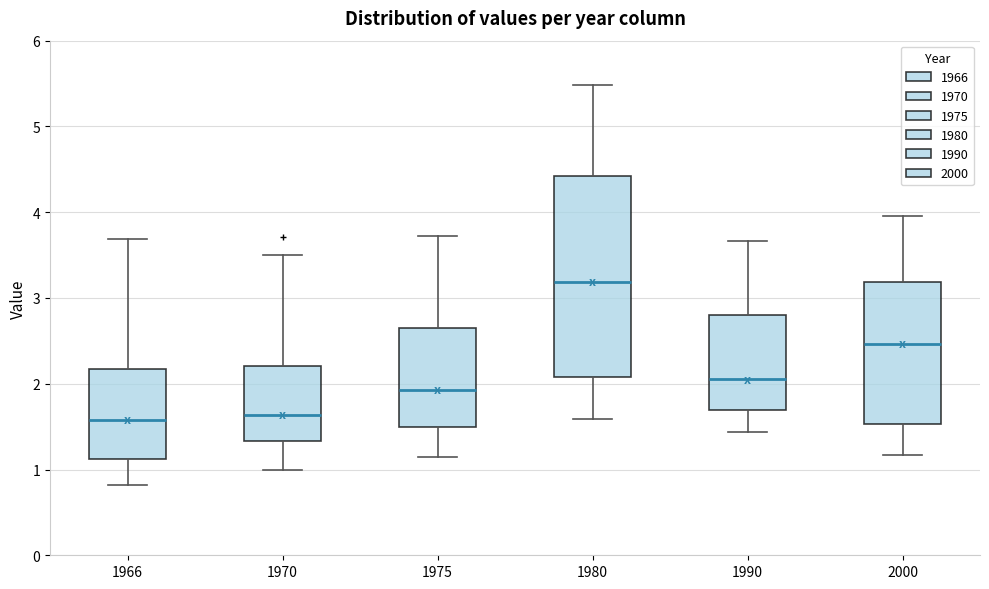

Which box's median line is the highest?

1980